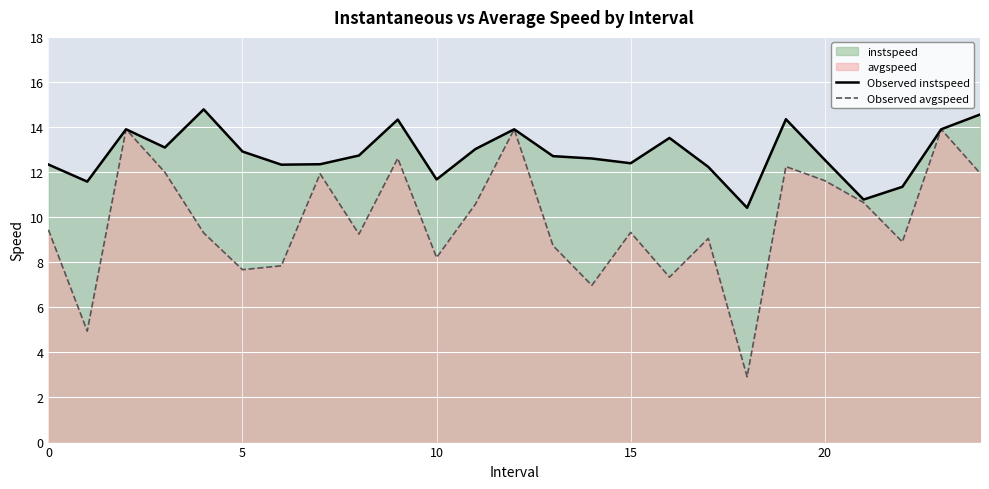

True or false: Observed avgspeed and Observed instspeed cross at least once.

False